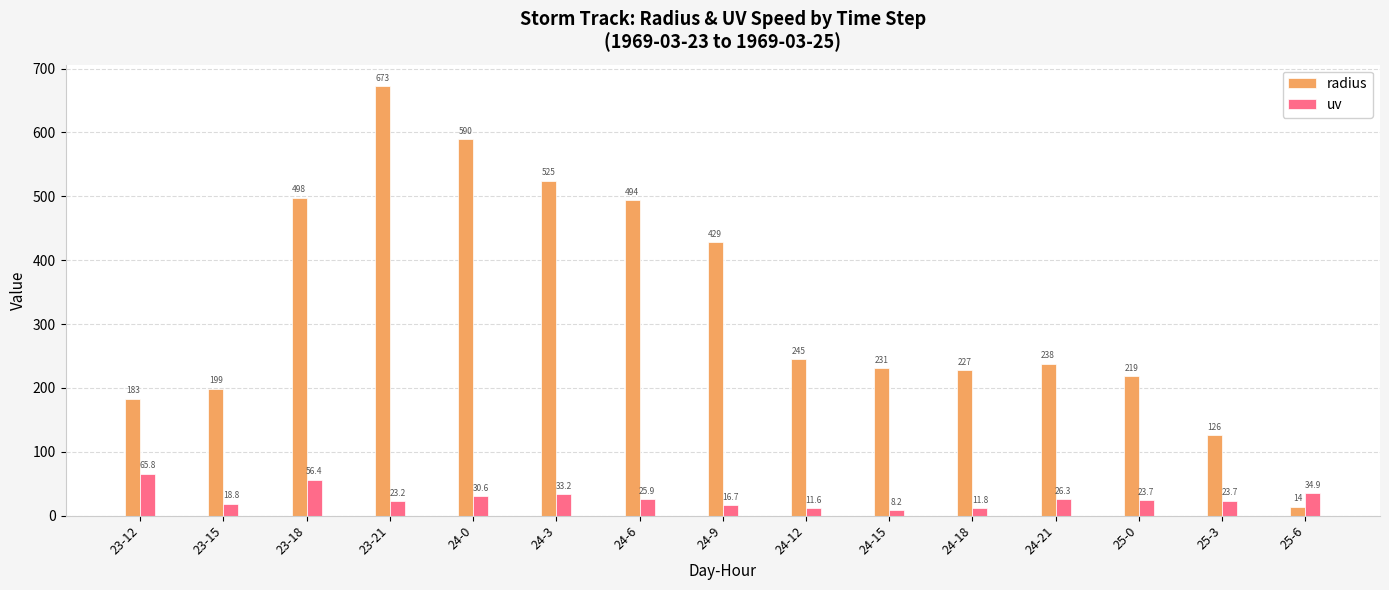

Reading right to left, extract all data points from this chart.

radius: 25-6=14.1	25-3=126.2	25-0=219.0	24-21=238.1	24-18=227.4	24-15=231.3	24-12=244.7	24-9=428.5	24-6=494.1	24-3=524.5	24-0=590.0	23-21=672.6	23-18=498.1	23-15=199.0	23-12=183.4
uv: 25-6=34.9	25-3=23.7	25-0=23.7	24-21=26.3	24-18=11.8	24-15=8.2	24-12=11.6	24-9=16.7	24-6=25.9	24-3=33.2	24-0=30.6	23-21=23.2	23-18=56.4	23-15=18.8	23-12=65.8